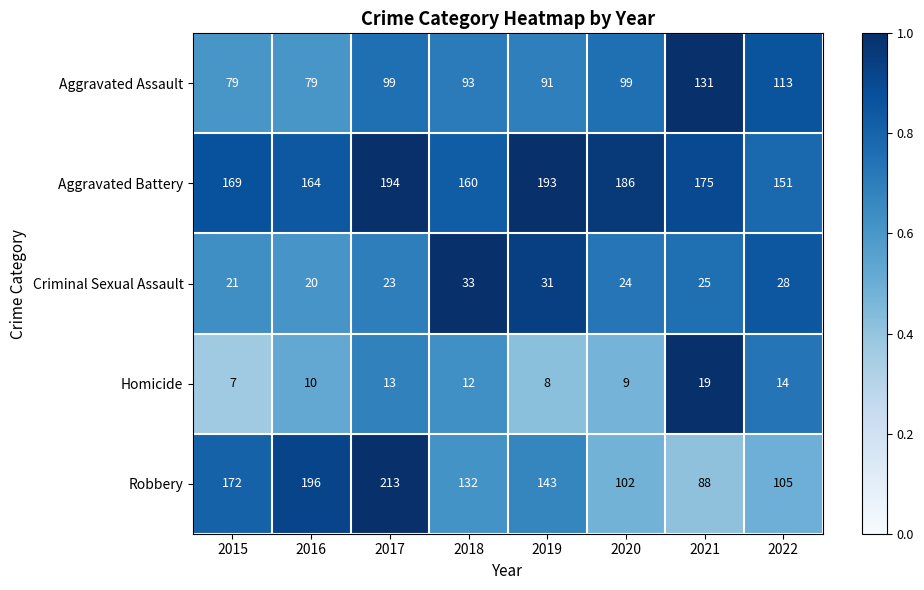

Count the number of categories in the chart.

8